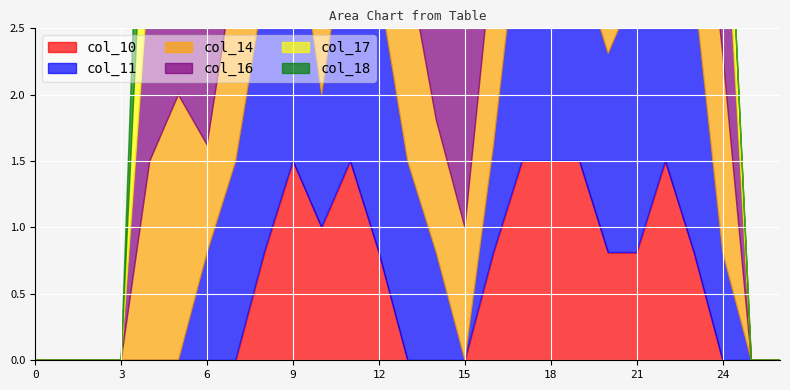

What are all the series names shown in the legend?

col_10, col_11, col_14, col_16, col_17, col_18